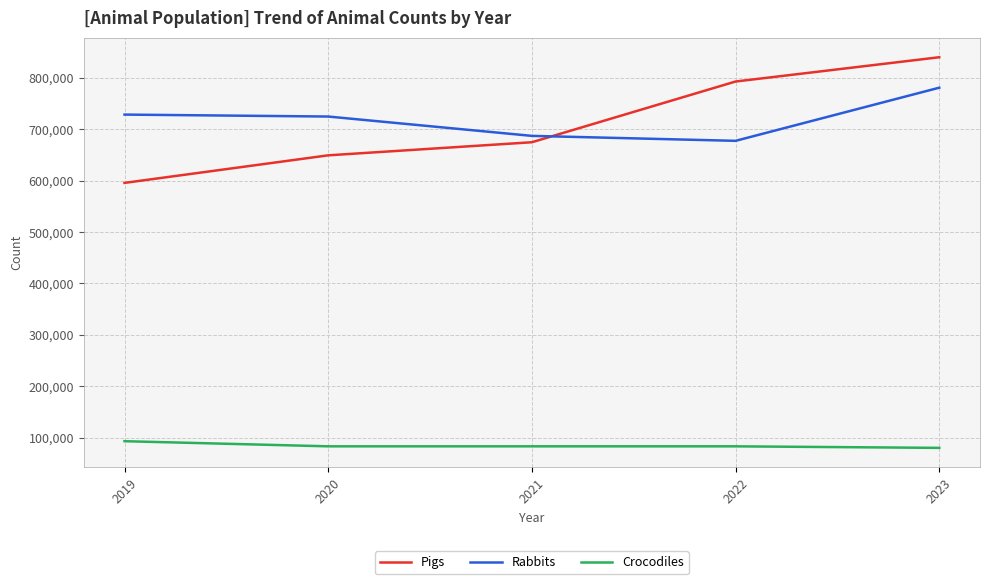

Rank the categories by Pigs value from lowest to highest.

2019, 2020, 2021, 2022, 2023